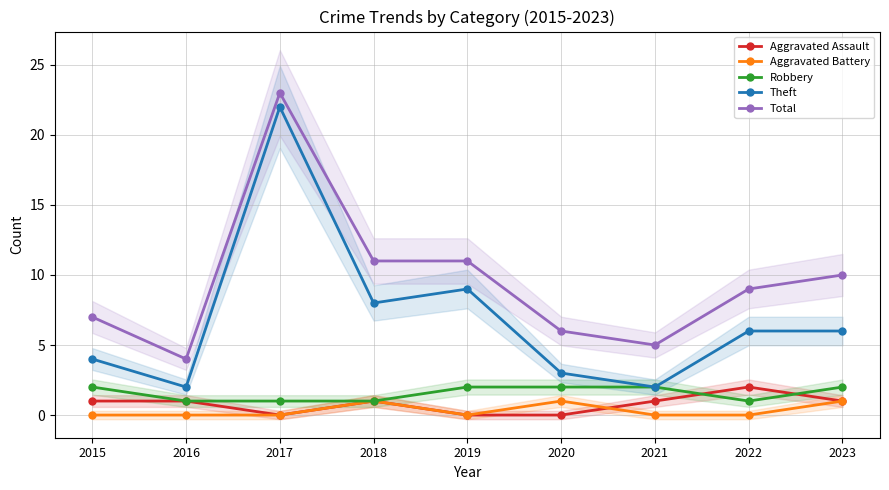

The Total series shows 19 at 2018. True or false?

False